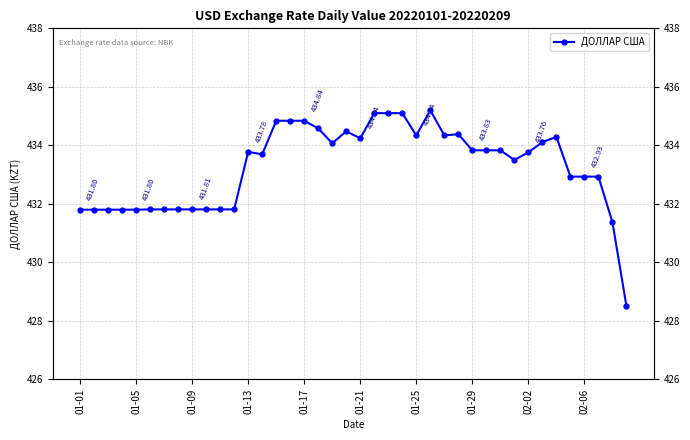

How many points are higher than both their immediate neighbors (excluding endpoints)?

5